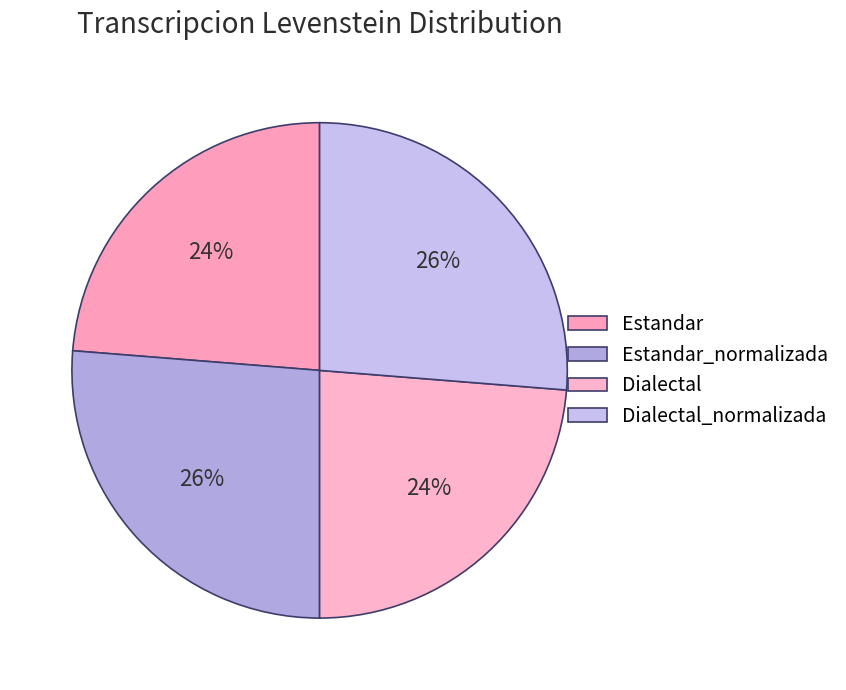

To the nearest percent, what is the average slice percentage?

25%